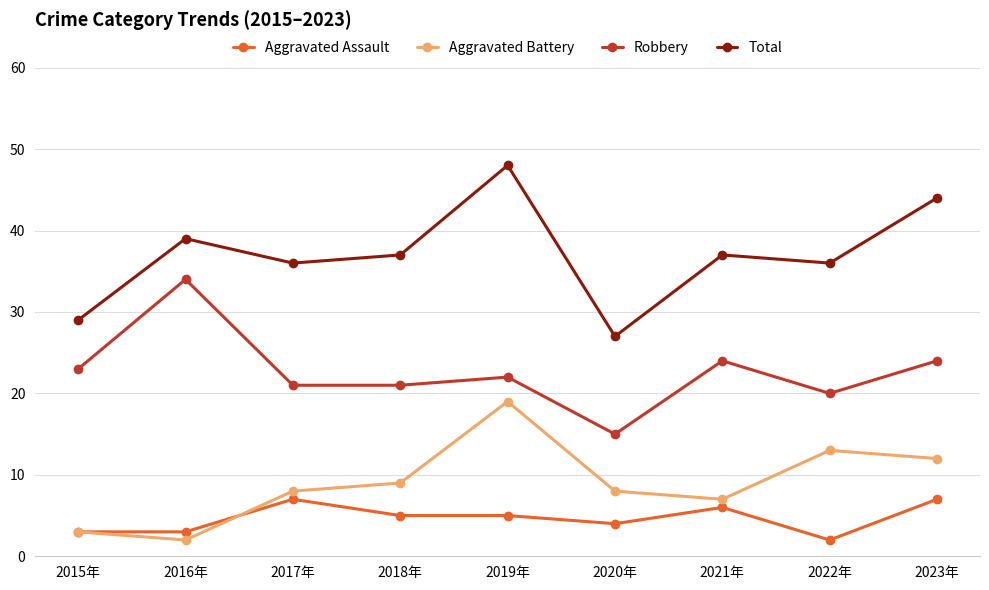

Between 2016年 and 2019年, which series saw the biggest shift?

Aggravated Battery